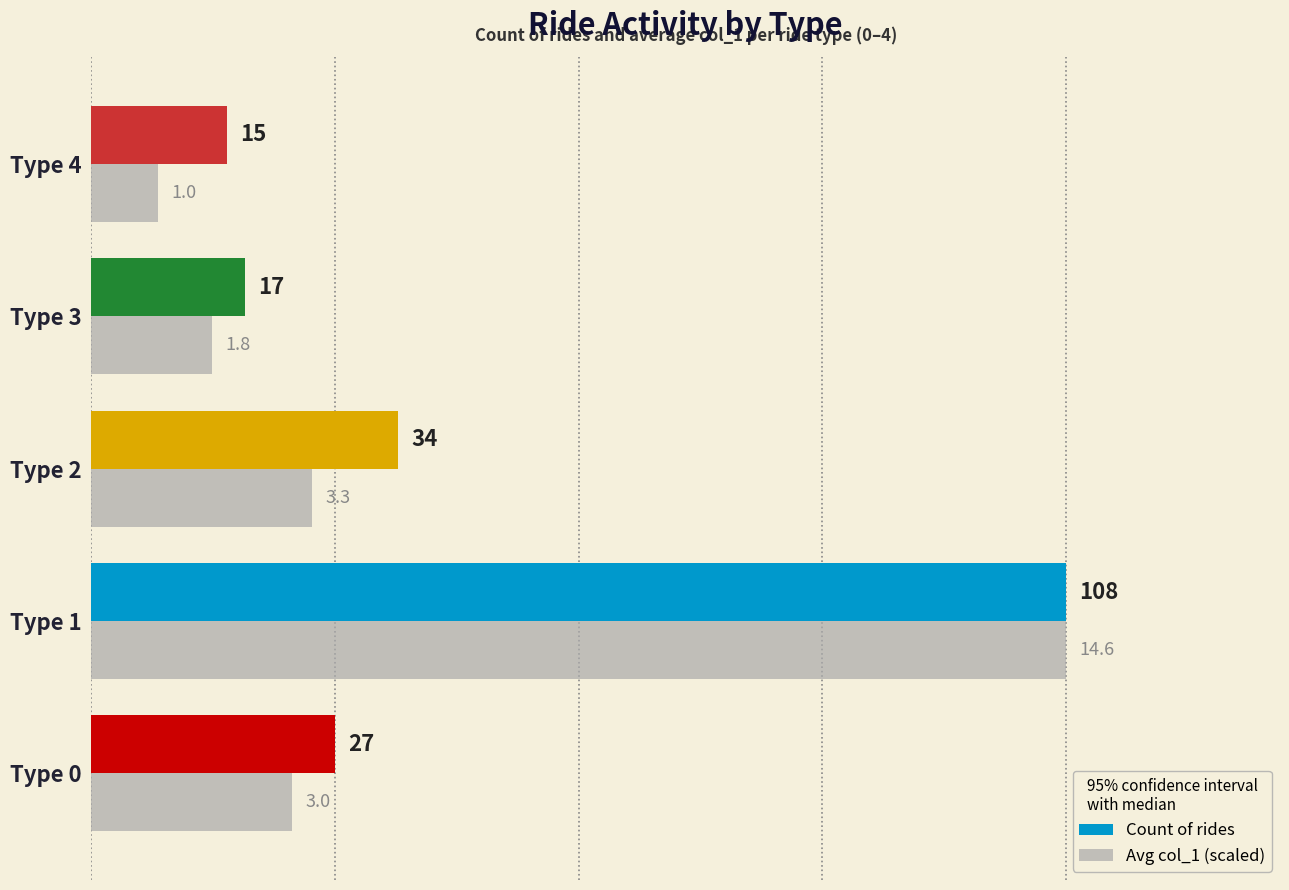

What is the sum of all Count of rides values?

201.0